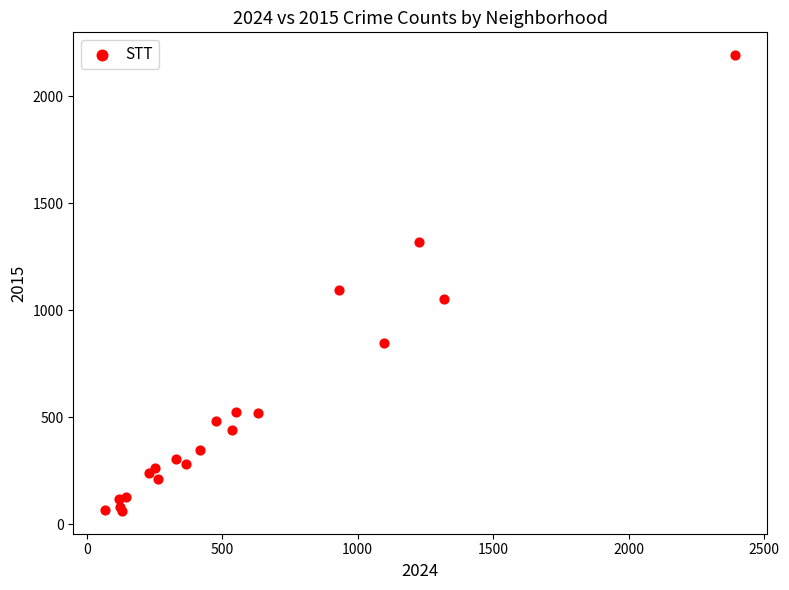

What Y value in the scatter plot is closest to 1127?

1094